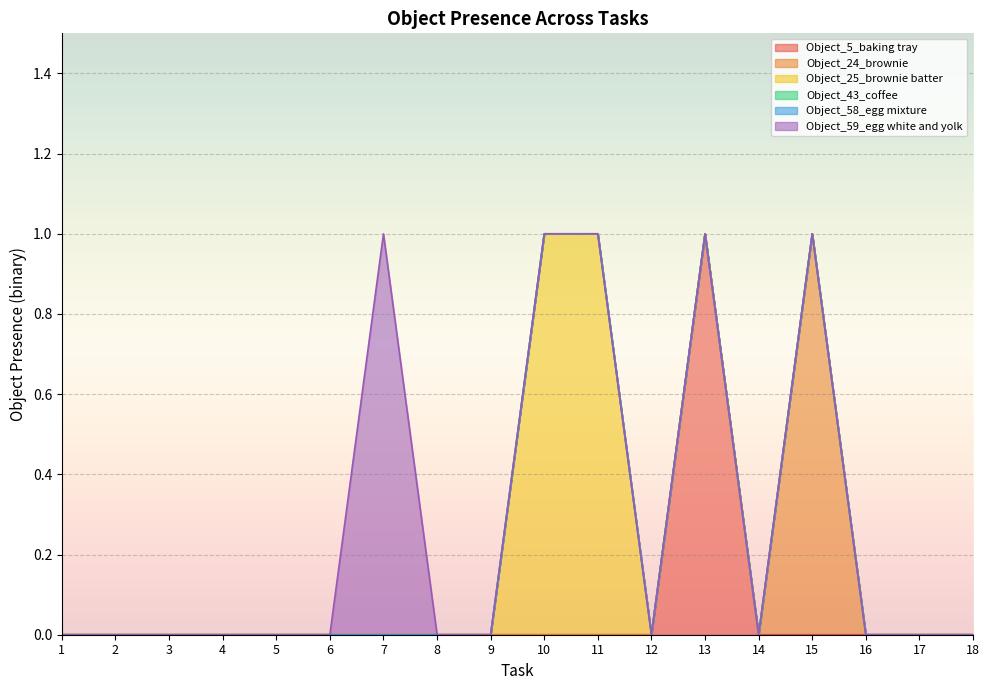

Which series has the widest spread of values?

Object_5_baking tray